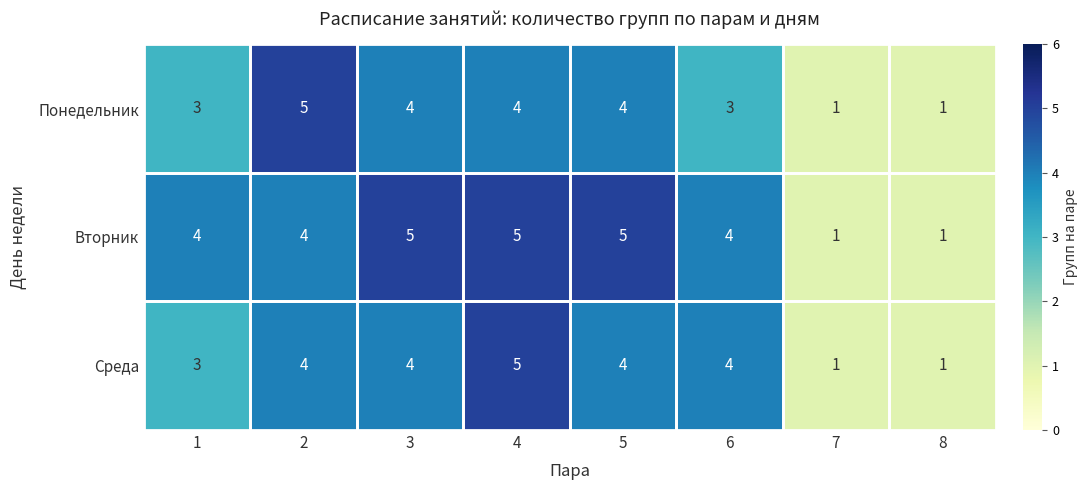

What is the sum of the Понедельник values at 7 and 2?

6